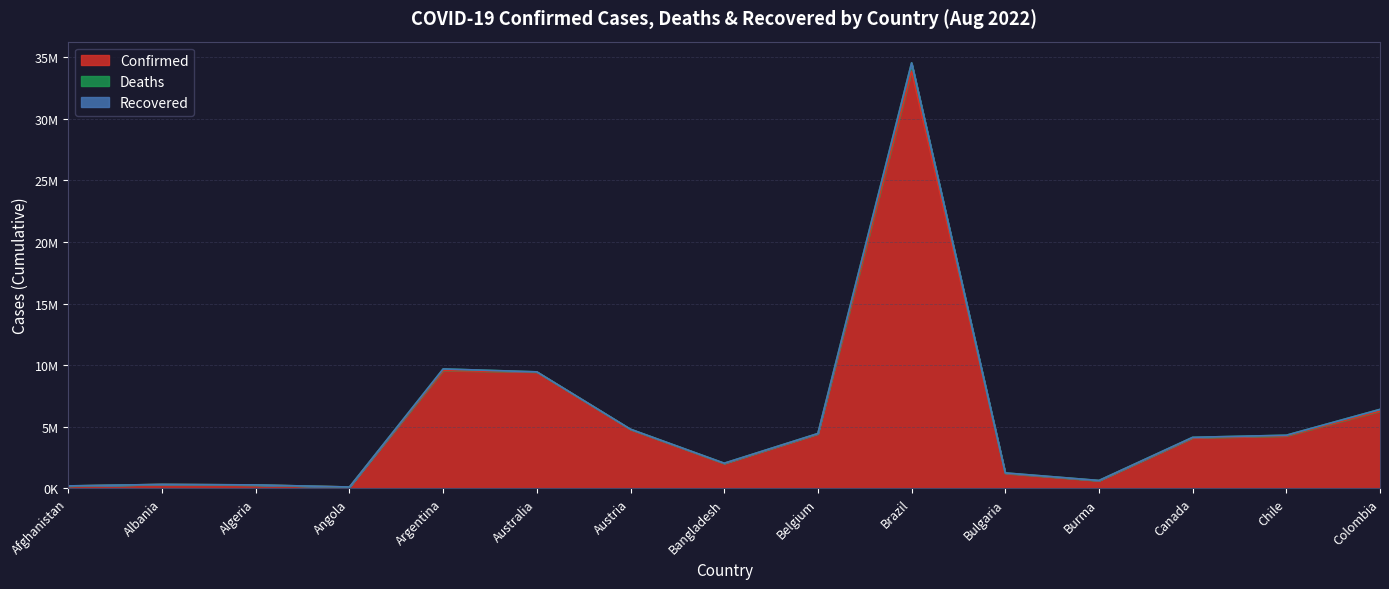

True or false: Confirmed and Deaths intersect in this chart.

False